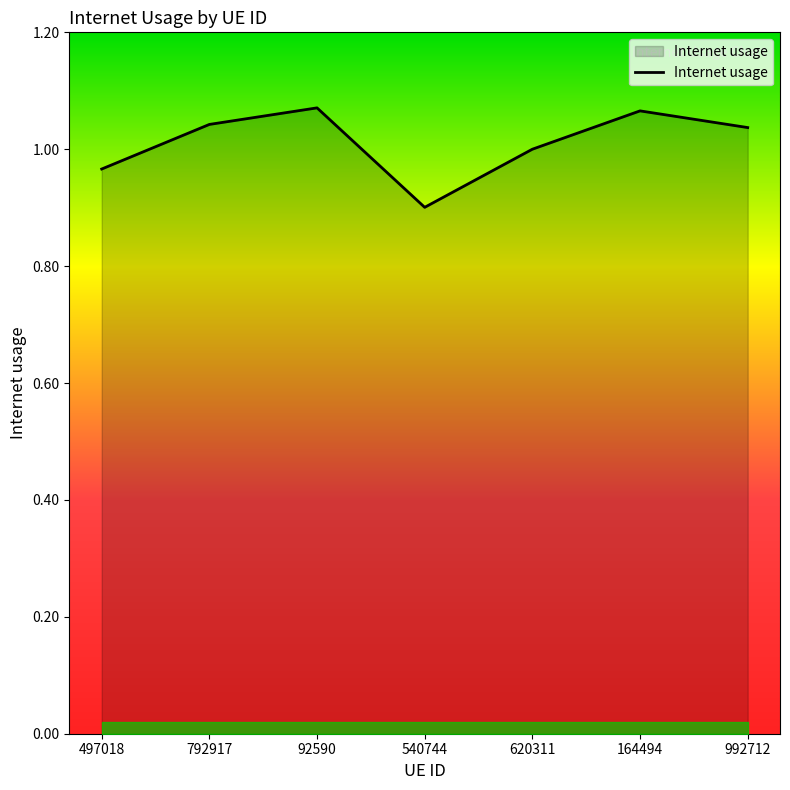

Does the chart have visible grid lines?

No